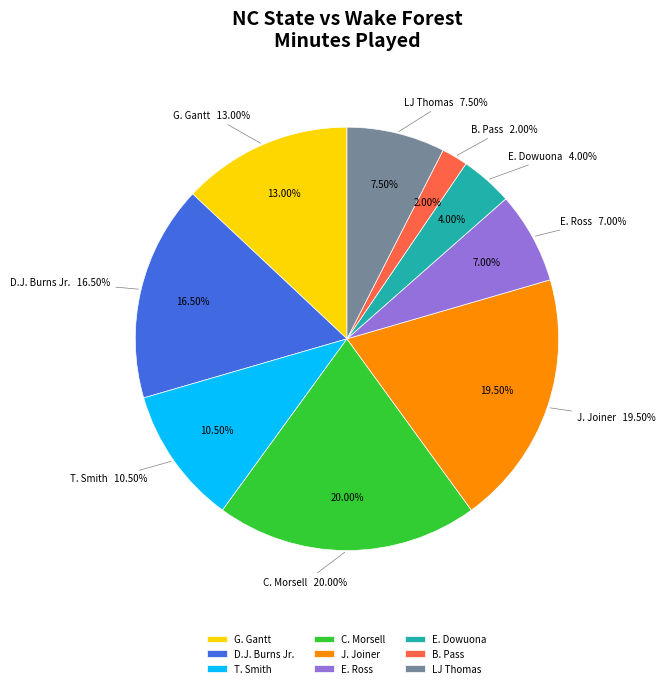

How much of the chart is everything except J. Joiner?

80.5%